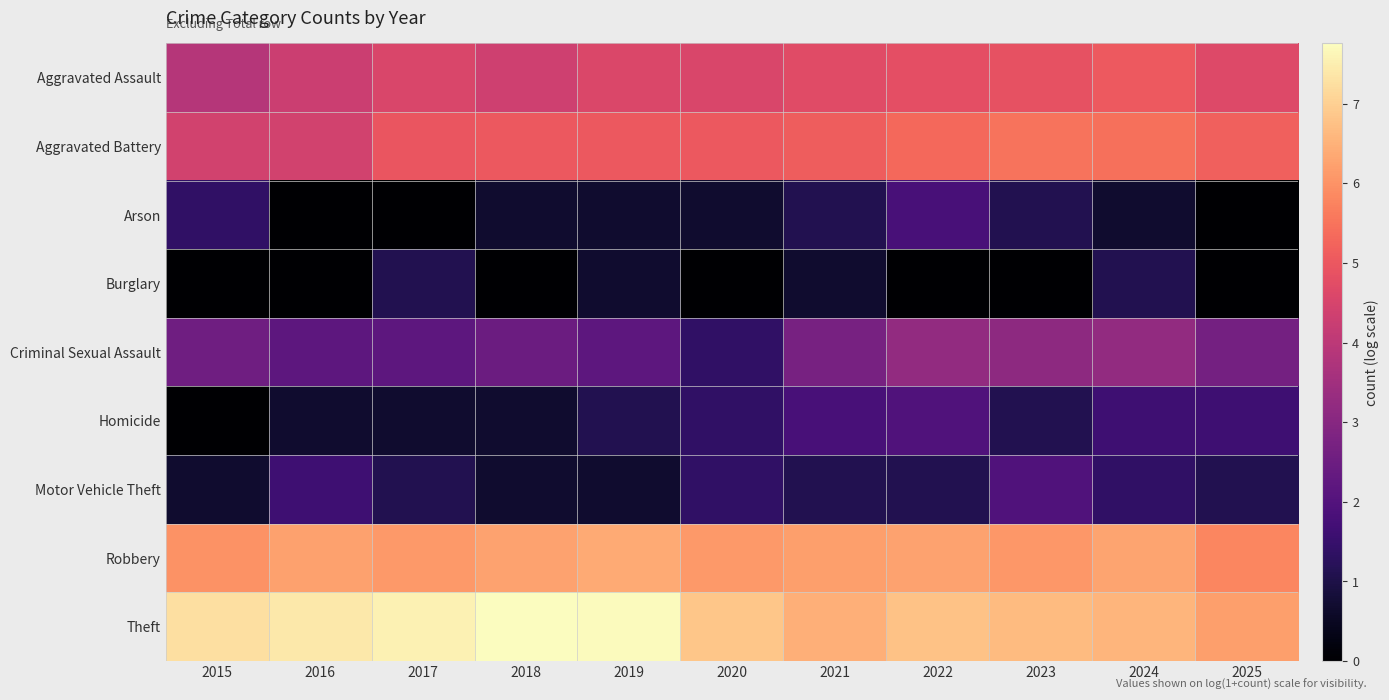

Reading left to right, transcribe all the data shown in this chart.

Aggravated Assault: 2015=3.9	2016=4.3	2017=4.6	2018=4.4	2019=4.6	2020=4.6	2021=4.7	2022=4.8	2023=4.9	2024=5.0	2025=4.6
Aggravated Battery: 2015=4.4	2016=4.4	2017=5.0	2018=5.0	2019=5.0	2020=5.0	2021=5.1	2022=5.3	2023=5.5	2024=5.5	2025=5.2
Arson: 2015=1.4	2016=0.0	2017=0.0	2018=0.7	2019=0.7	2020=0.7	2021=1.1	2022=1.8	2023=1.1	2024=0.7	2025=0.0
Burglary: 2015=0.0	2016=0.0	2017=1.1	2018=0.0	2019=0.7	2020=0.0	2021=0.7	2022=0.0	2023=0.0	2024=1.1	2025=0.0
Criminal Sexual Assault: 2015=2.6	2016=2.2	2017=2.2	2018=2.5	2019=2.2	2020=1.4	2021=2.7	2022=3.2	2023=3.1	2024=3.2	2025=2.6
Homicide: 2015=0.0	2016=0.7	2017=0.7	2018=0.7	2019=1.1	2020=1.4	2021=1.8	2022=1.9	2023=1.1	2024=1.6	2025=1.6
Motor Vehicle Theft: 2015=0.7	2016=1.6	2017=1.1	2018=0.7	2019=0.7	2020=1.4	2021=1.1	2022=1.1	2023=1.9	2024=1.4	2025=1.1
Robbery: 2015=6.0	2016=6.2	2017=6.1	2018=6.3	2019=6.4	2020=6.1	2021=6.2	2022=6.3	2023=6.1	2024=6.3	2025=5.8
Theft: 2015=7.3	2016=7.4	2017=7.5	2018=7.8	2019=7.7	2020=6.8	2021=6.5	2022=6.8	2023=6.6	2024=6.6	2025=6.2